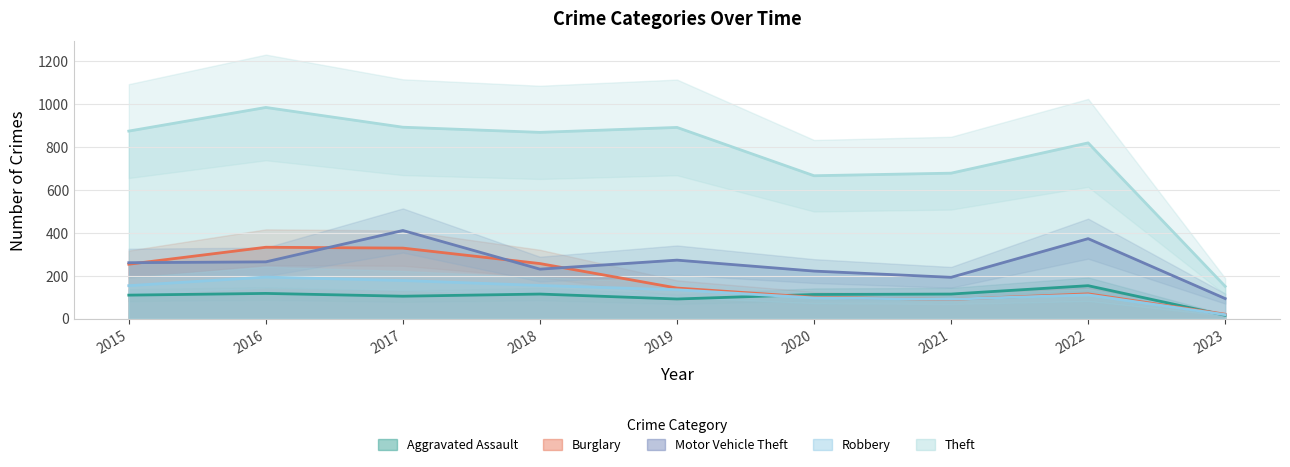

Is the value of Theft at 2015 greater than the value of Aggravated Assault at 2022?

Yes